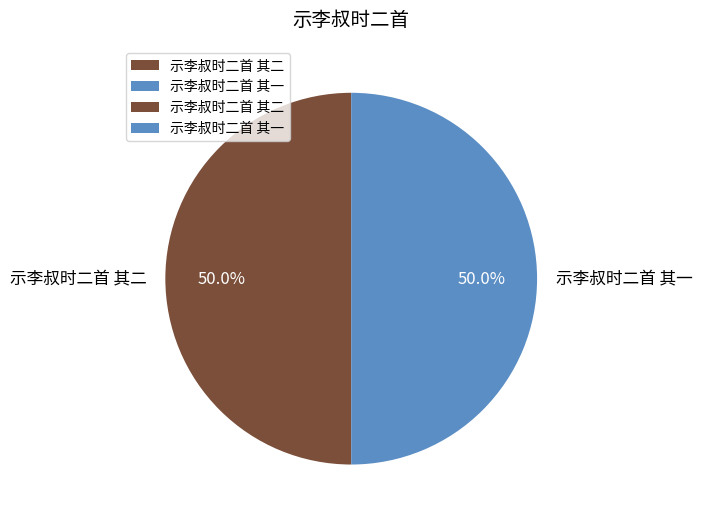

What is the total percentage of 示李叔时二首 其一 and 示李叔时二首 其二?

100.0%